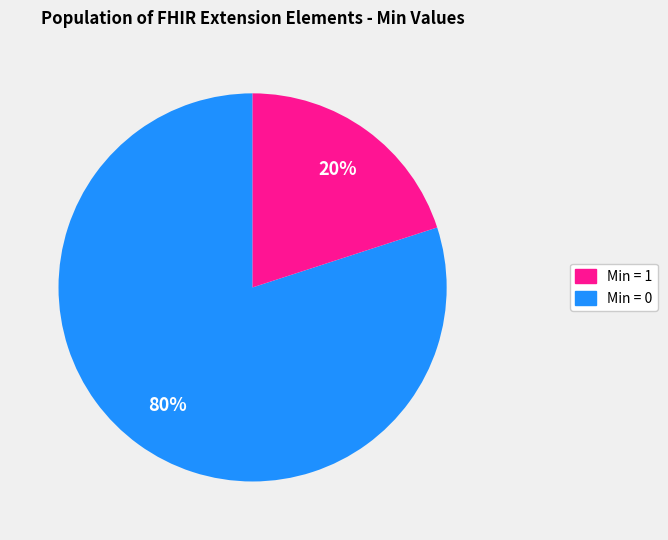

How many slices are in this pie chart?

2